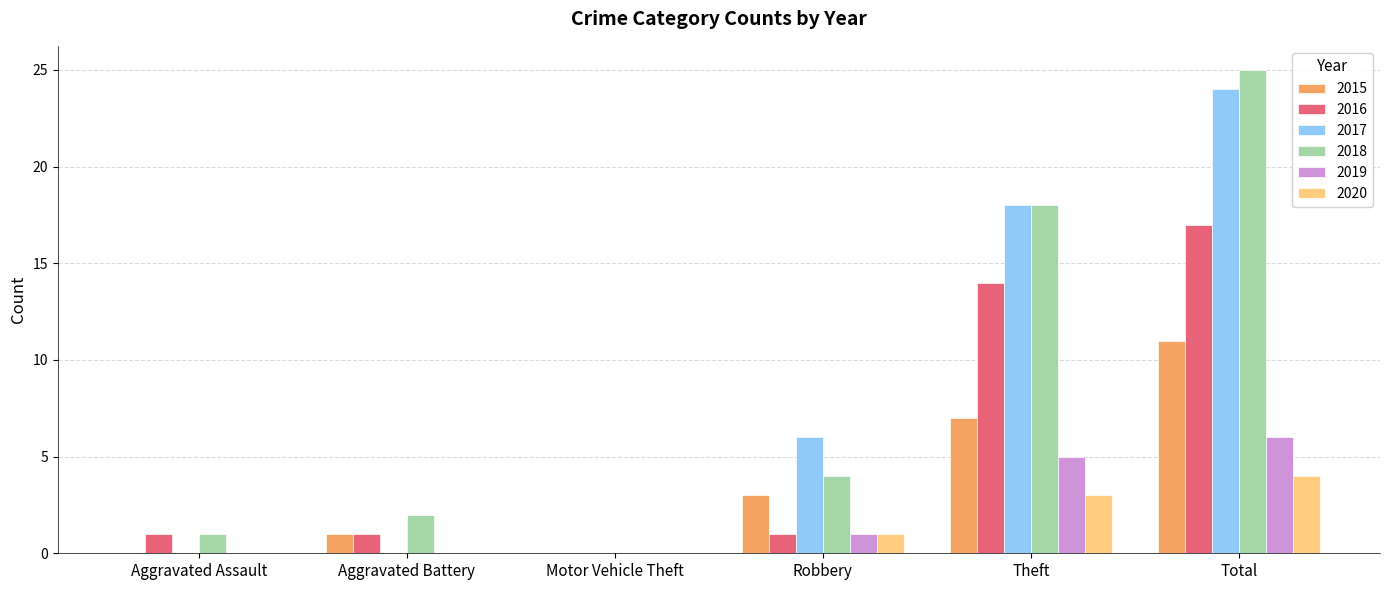

The value of 2016 at Aggravated Assault is 1. True or false?

True